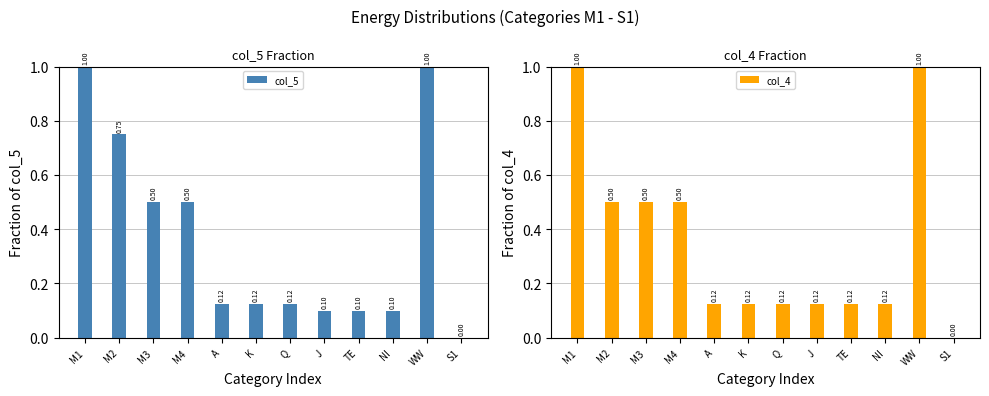

What is the sum of the col_4 values at M1 and A?

1.1